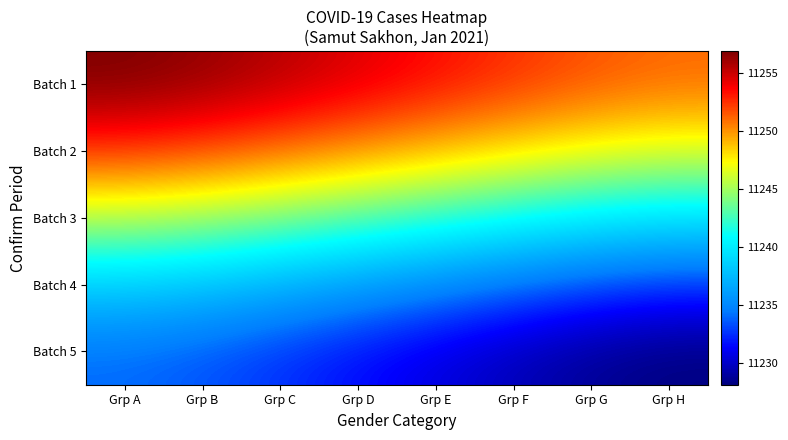

What is the maximum value shown in the chart?

11256.9